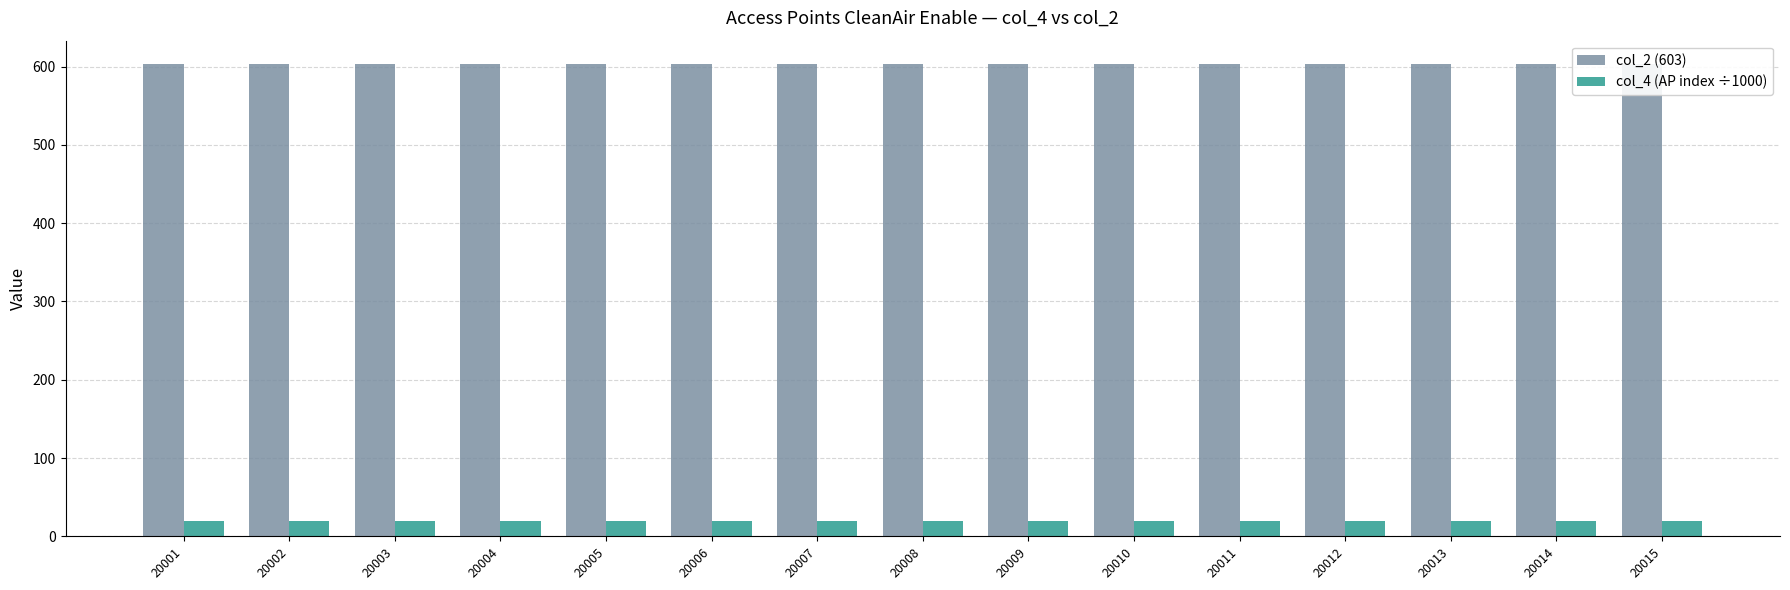

What is the value of the col_2 (603) bar at the 11th from the left?

603.0